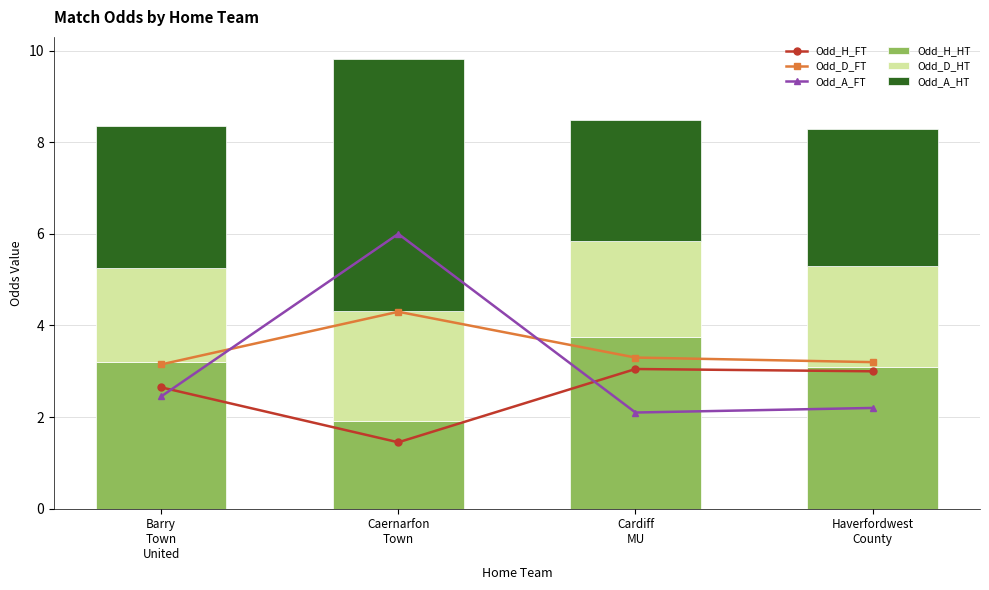

What is the label of the 1st bar from the right?

Haverfordwest
County